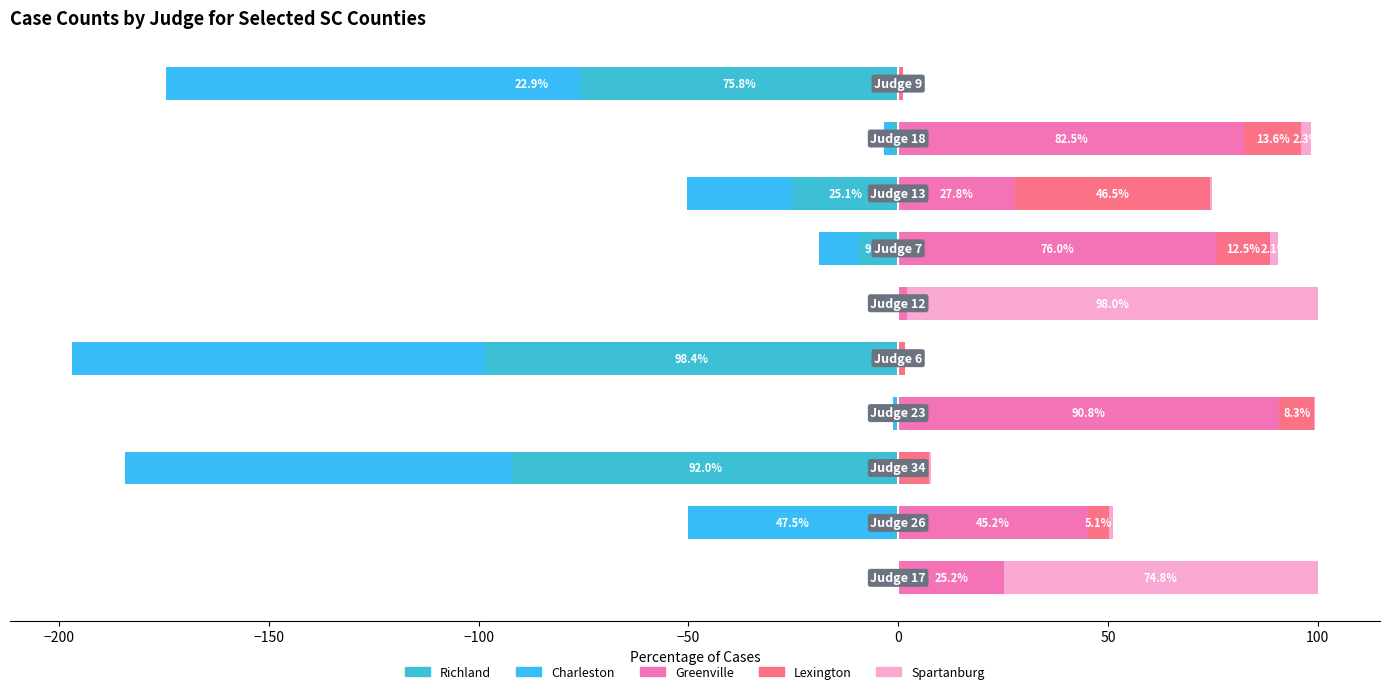

What is the difference between the highest and lowest values at −50?

100.0